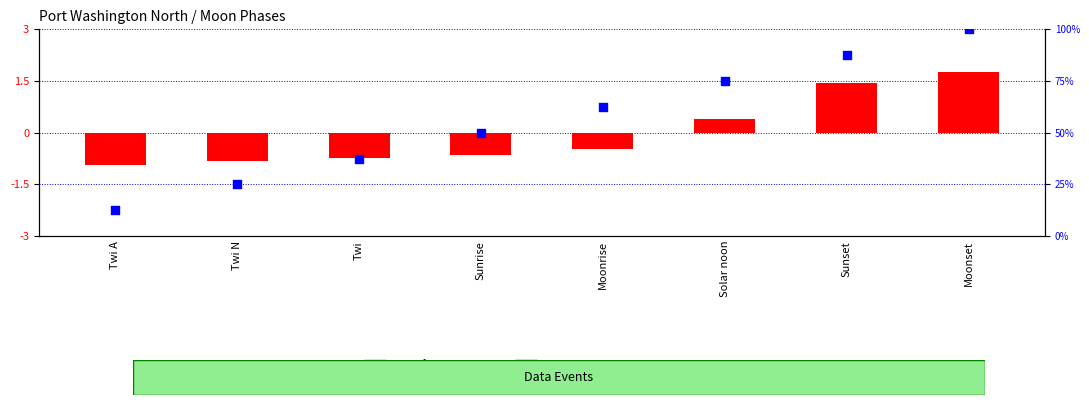

Which series contains the highest Y value?

percentile rank within the sample